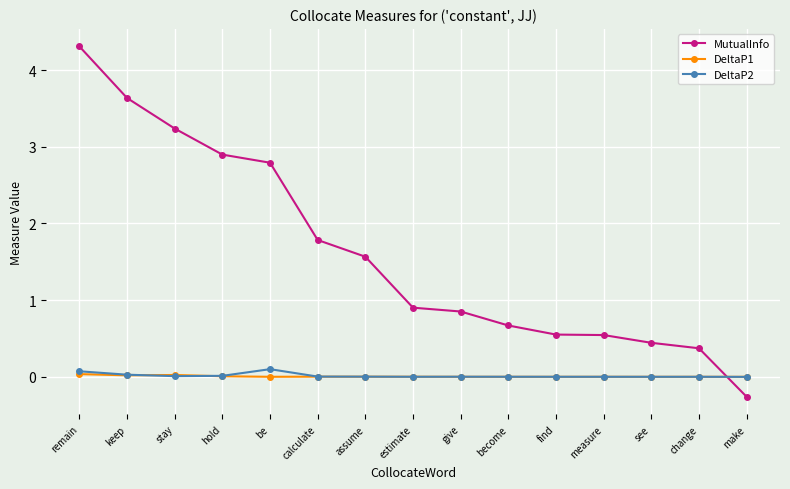

True or false: DeltaP2 has a value of 0.1 at remain.

True